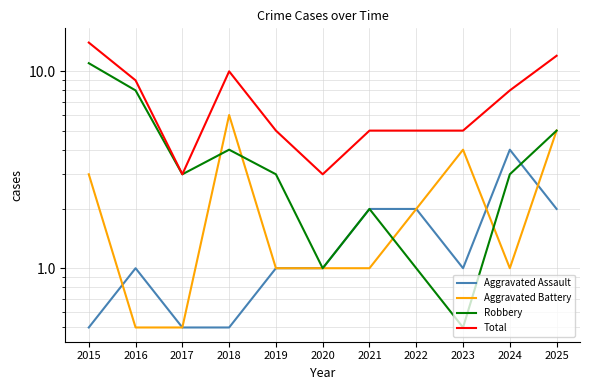

Reading right to left, list all the values displayed in this chart.

Aggravated Assault: 2025=2.0	2024=4.0	2023=1.0	2022=2.0	2021=2.0	2020=1.0	2019=1.0	2018=0.5	2017=0.5	2016=1.0	2015=0.5
Aggravated Battery: 2025=5.0	2024=1.0	2023=4.0	2022=2.0	2021=1.0	2020=1.0	2019=1.0	2018=6.0	2017=0.5	2016=0.5	2015=3.0
Robbery: 2025=5.0	2024=3.0	2023=0.5	2022=1.0	2021=2.0	2020=1.0	2019=3.0	2018=4.0	2017=3.0	2016=8.0	2015=11.0
Total: 2025=12.0	2024=8.0	2023=5.0	2022=5.0	2021=5.0	2020=3.0	2019=5.0	2018=10.0	2017=3.0	2016=9.0	2015=14.0